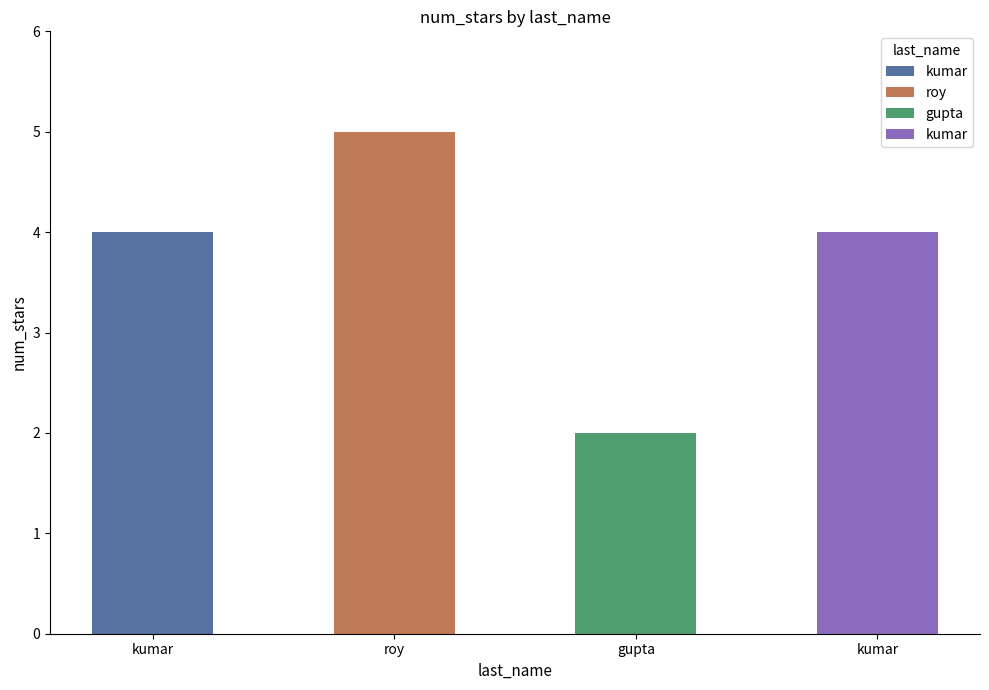

The value at gupta is 3. True or false?

False